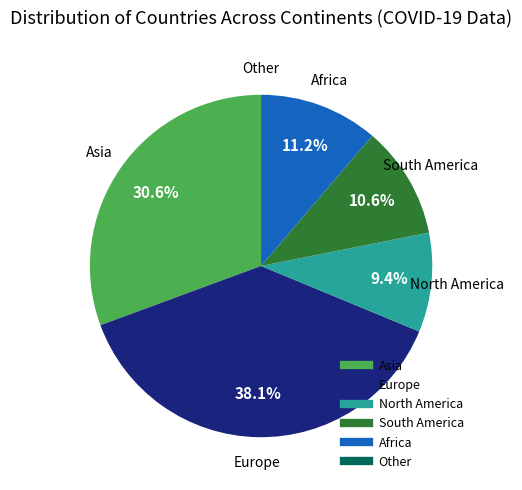

How much of the chart is everything except South America?

89.4%